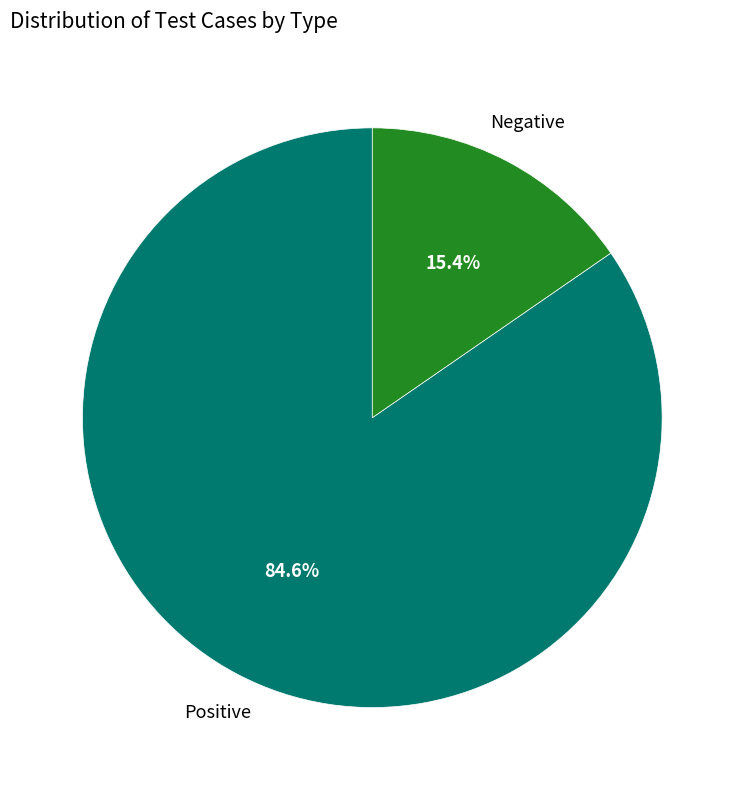

Count the number of slices in the pie.

2